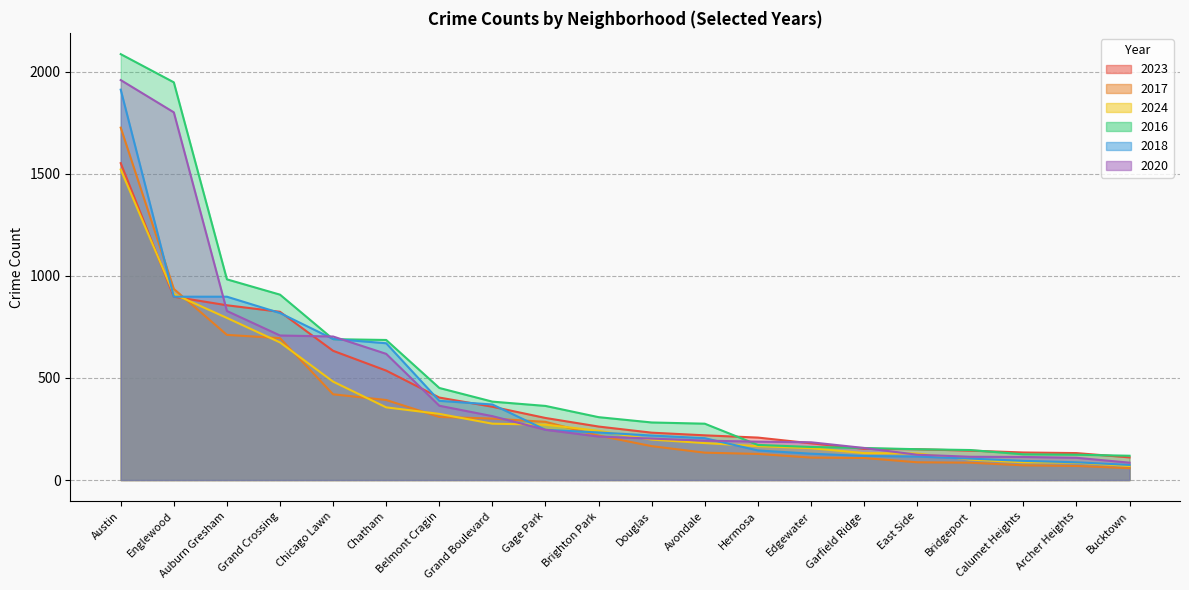

Where do 2016 and 2020 first cross each other?

Grand Crossing and Chicago Lawn